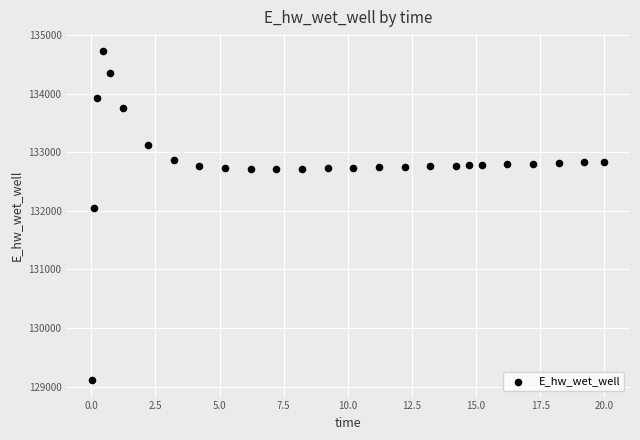

What Y value in the scatter plot is closest to 131923?

132046.2